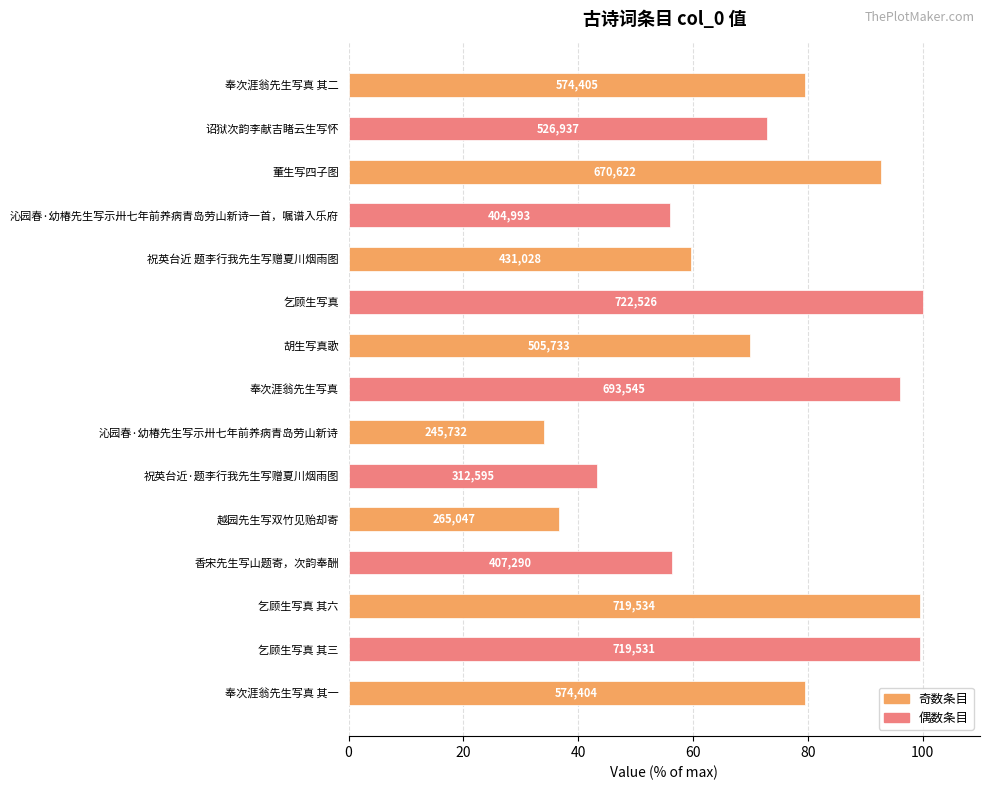

Are the bars horizontal?

Yes